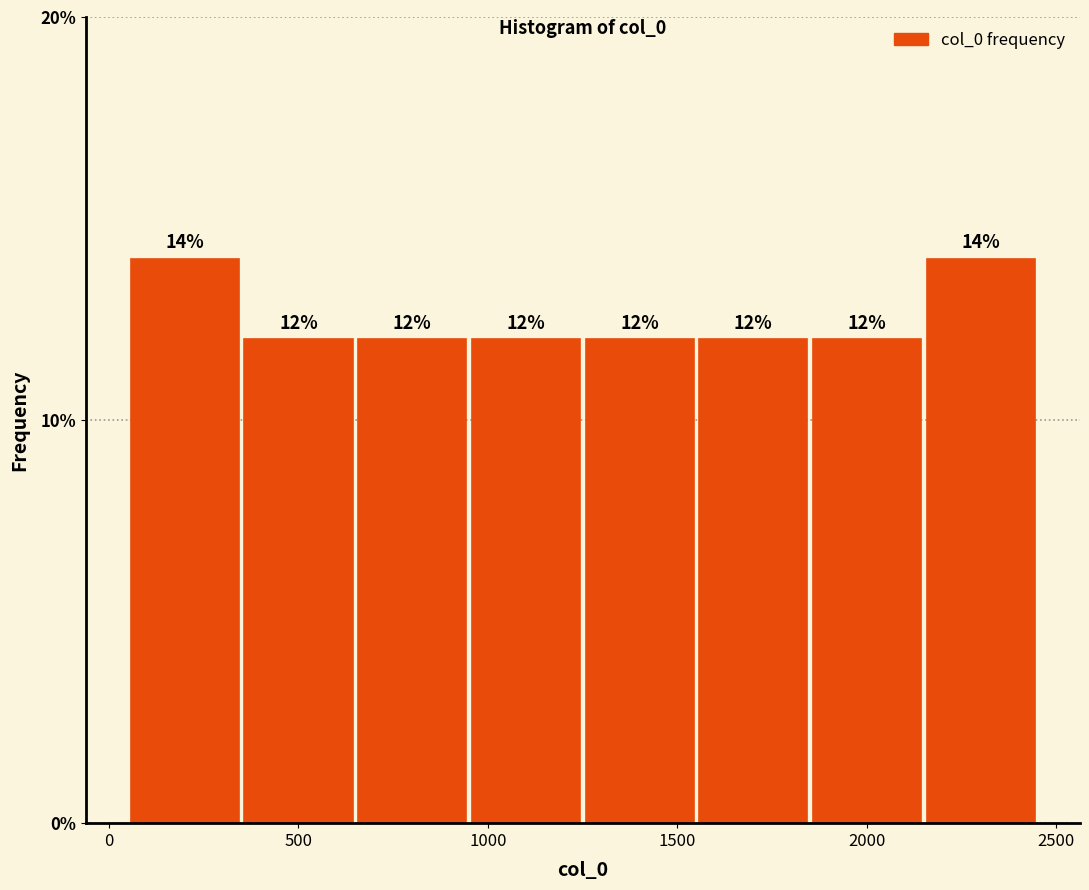

What is the height of the bar covering 1550 to 1850 on the x-axis? The bar edges are not printed on the chart, so give them approximately, as read against the axis.

12